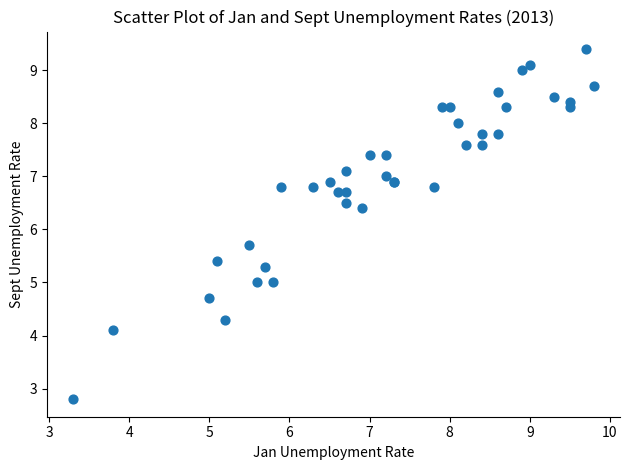

What Y value in the scatter plot is closest to 6?

5.7